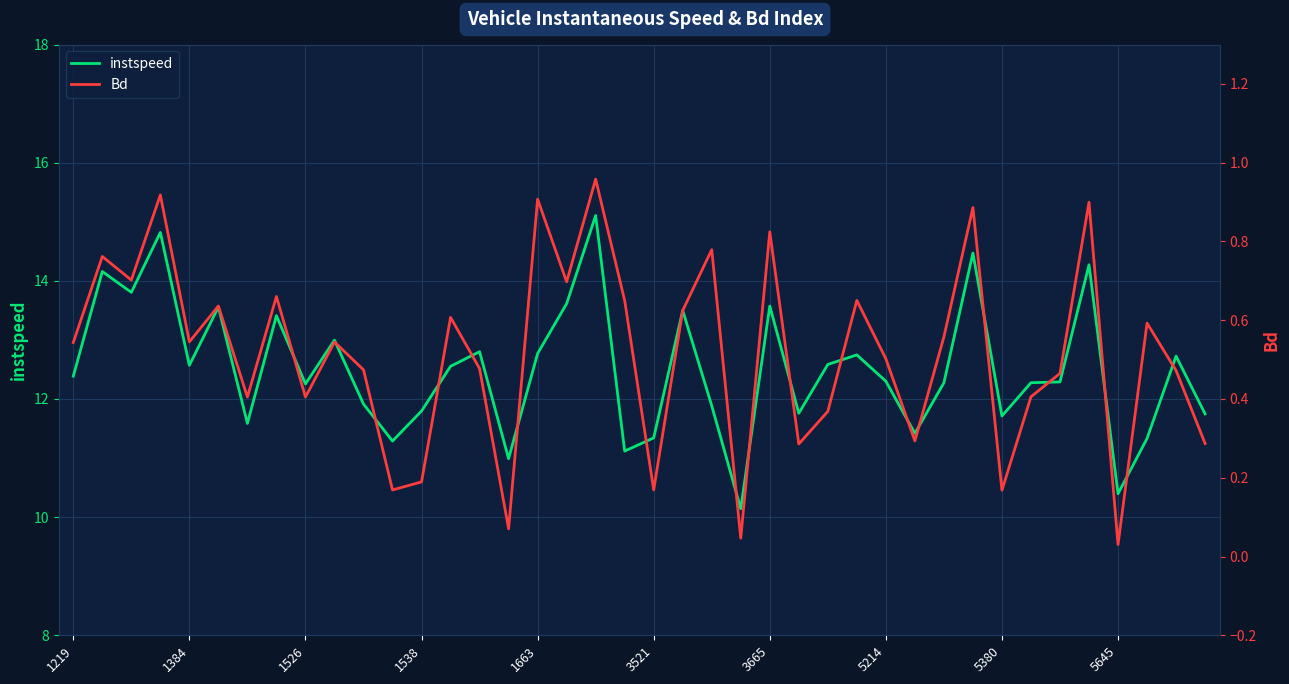

The instspeed series shows 18.8 at 19. True or false?

False